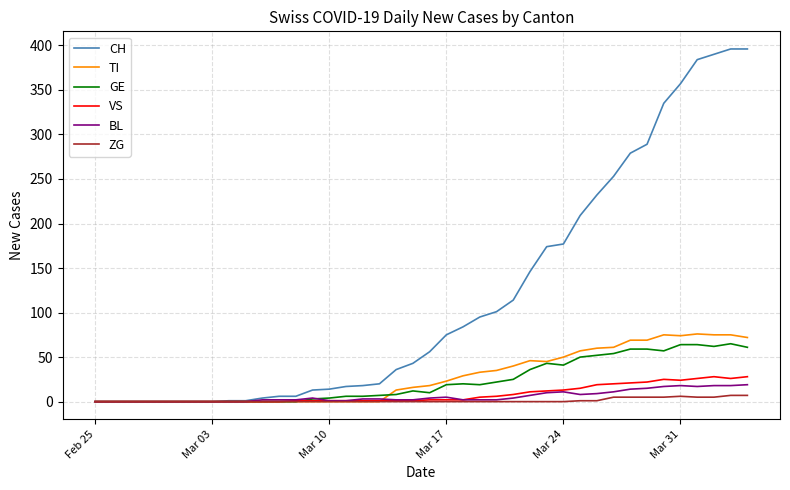

Which series has the largest total across all categories?

CH